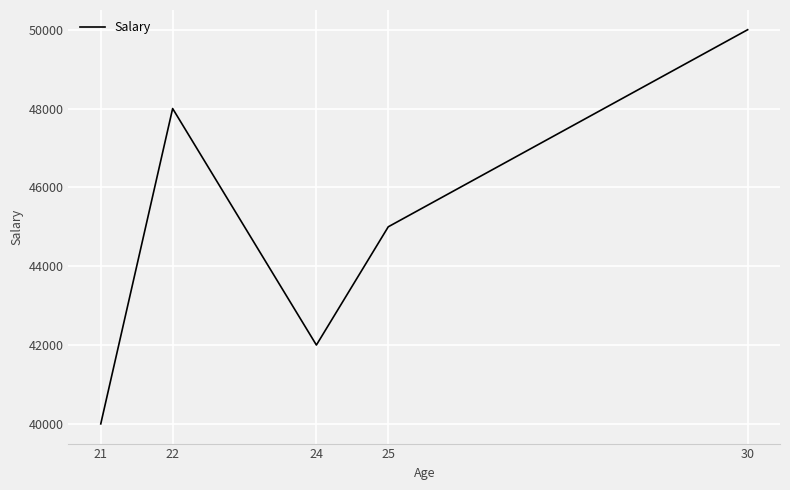

Approximately how many times larger is the value at 30 compared to 25?

1.1